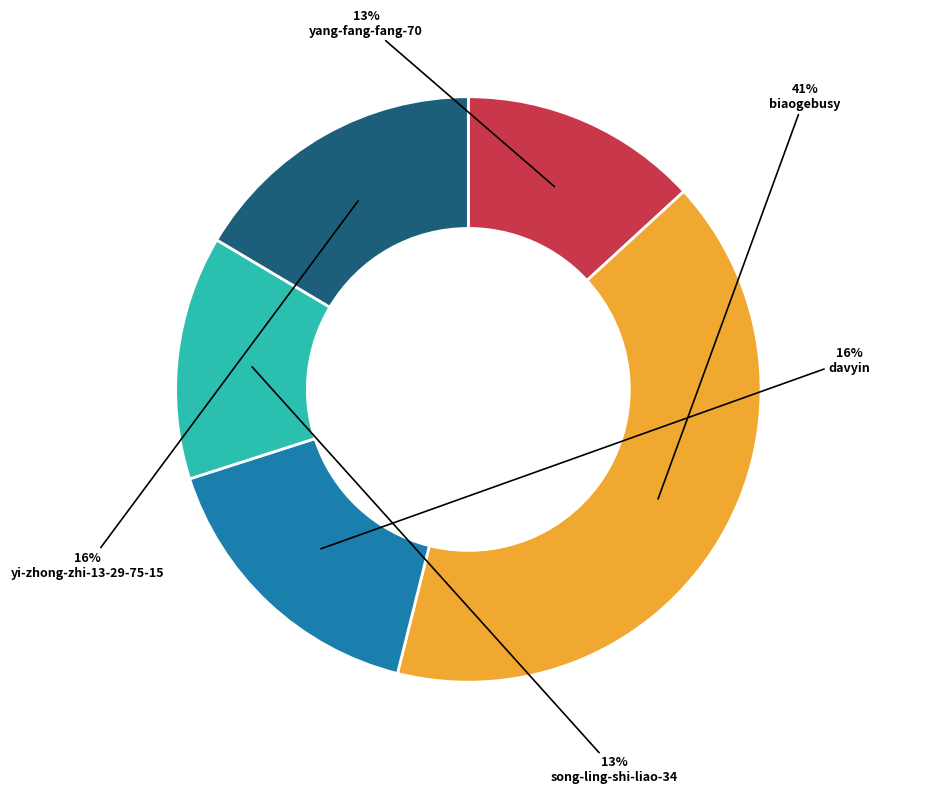

To the nearest percent, what is the difference between the largest and smallest slice percentages?

28%